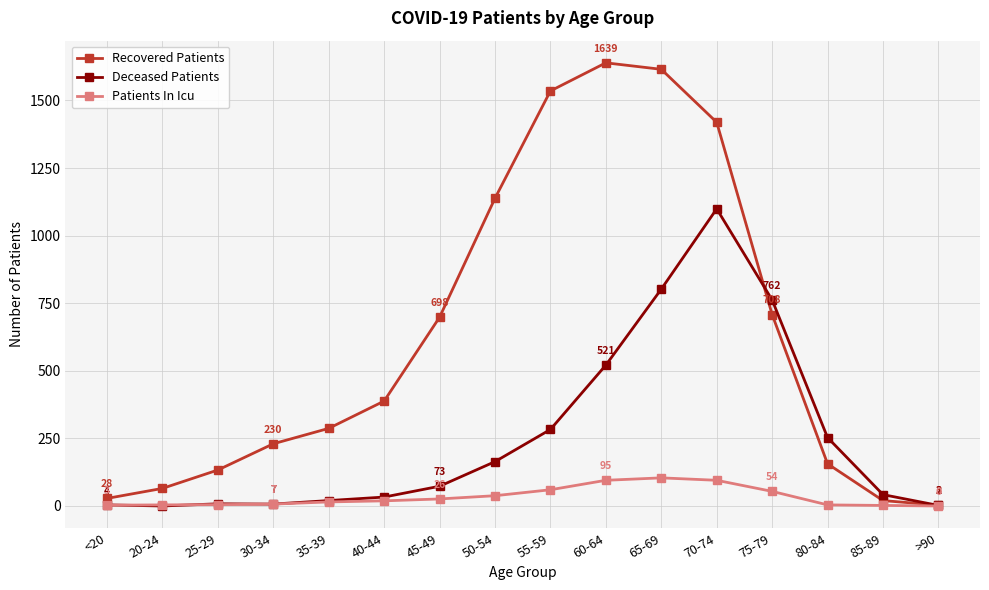

What position from the right is 75-79?

4